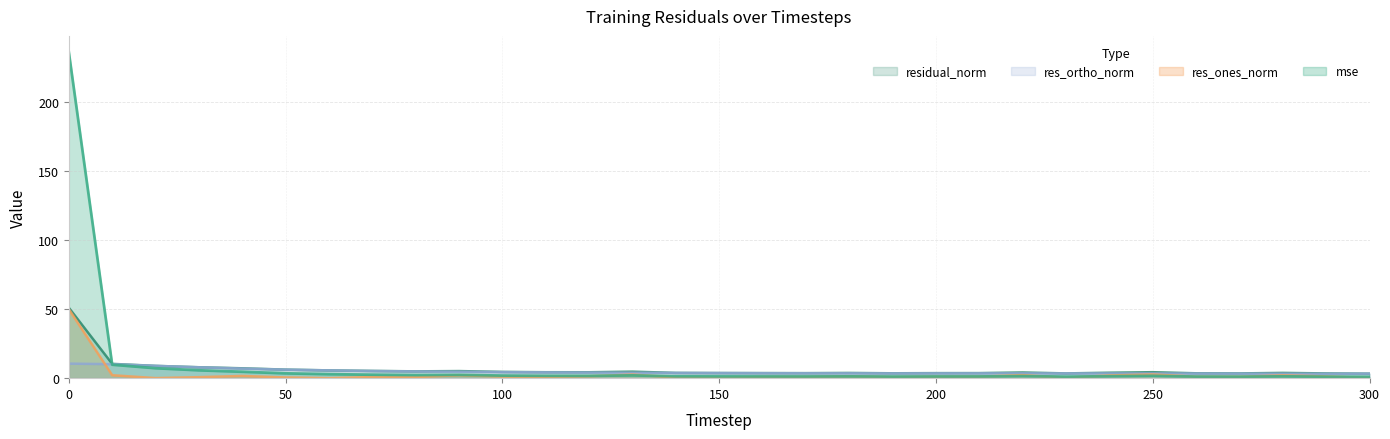

How many lines are shown in the chart?

4